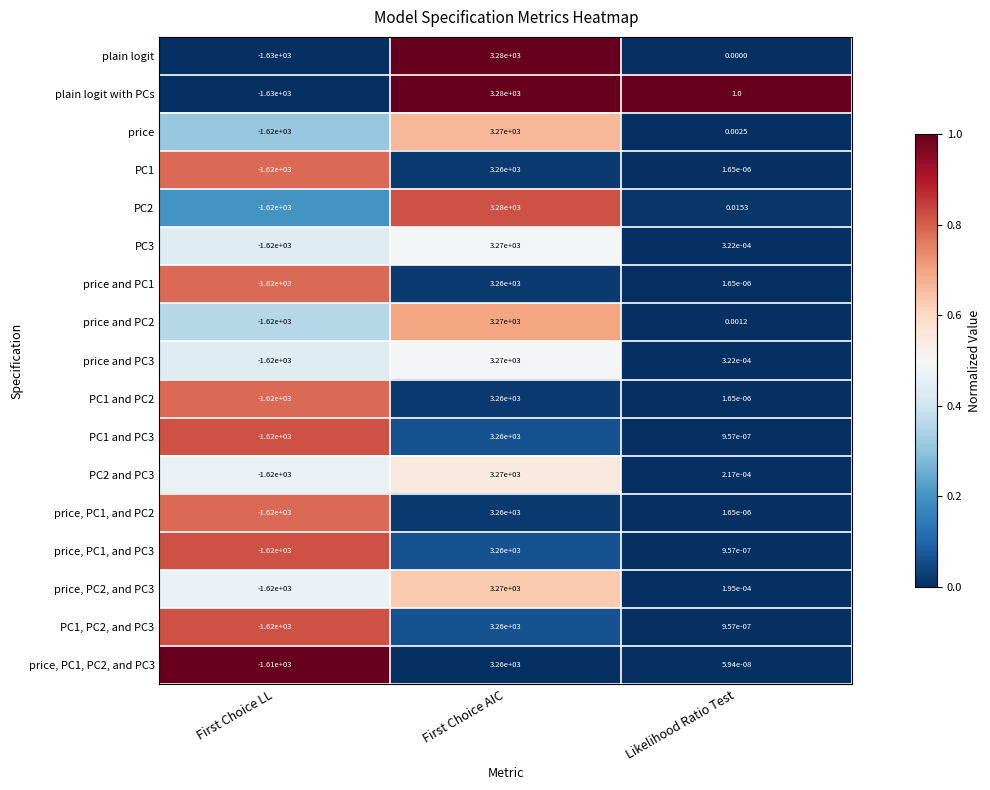

Between First Choice AIC and Likelihood Ratio Test, which series saw the biggest shift?

plain logit